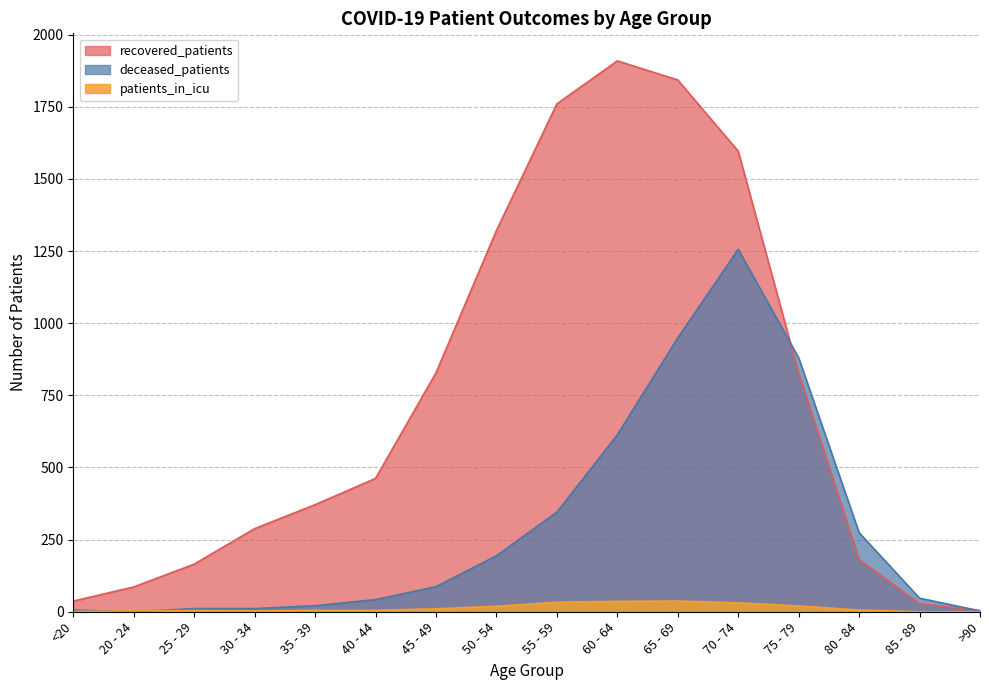

What position from the right is <20?

16